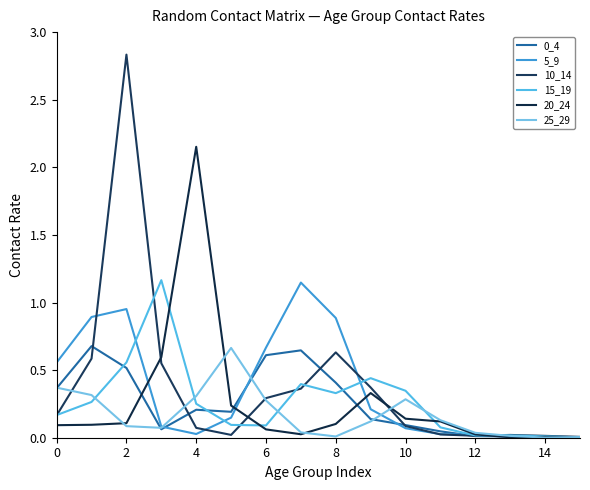

Reading left to right, what are all the values shown in this chart?

0_4: 0.4	0.7	0.5	0.1	0.2	0.2	0.6	0.6	0.4	0.1	0.1	0.0	0.0	0.0	0.0	0.0
5_9: 0.6	0.9	1.0	0.1	0.0	0.1	0.7	1.1	0.9	0.2	0.1	0.0	0.0	0.0	0.0	0.0
10_14: 0.2	0.6	2.8	0.6	0.1	0.0	0.3	0.4	0.6	0.4	0.1	0.0	0.0	0.0	0.0	0.0
15_19: 0.2	0.3	0.6	1.2	0.3	0.1	0.1	0.4	0.3	0.4	0.3	0.1	0.0	0.0	0.0	0.0
20_24: 0.1	0.1	0.1	0.6	2.2	0.2	0.1	0.0	0.1	0.3	0.1	0.1	0.0	0.0	0.0	0.0
25_29: 0.4	0.3	0.1	0.1	0.3	0.7	0.3	0.0	0.0	0.1	0.3	0.1	0.0	0.0	0.0	0.0